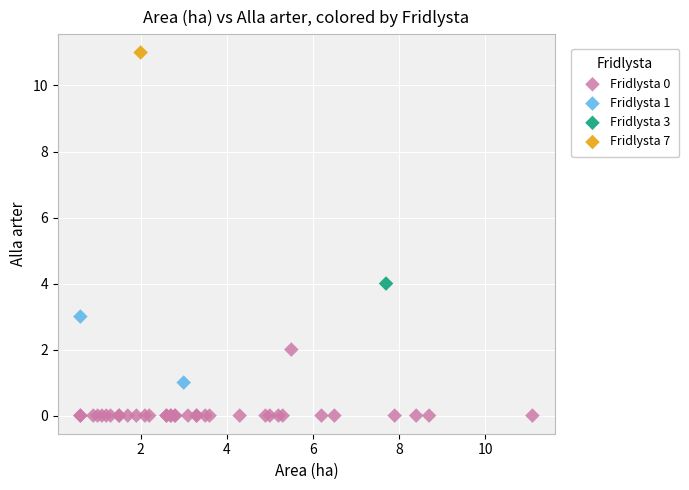

Which series contains the lowest Y value?

Fridlysta 0